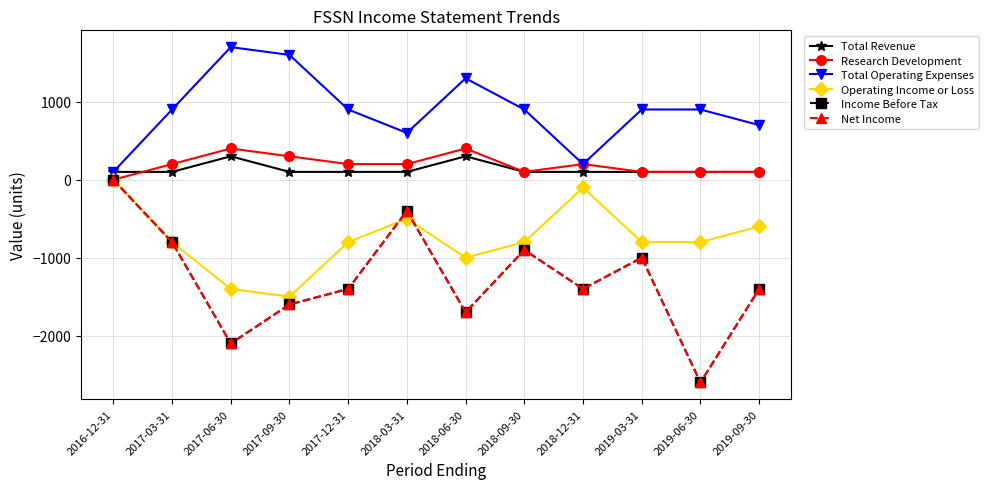

True or false: Total Operating Expenses and Income Before Tax cross at least once.

False